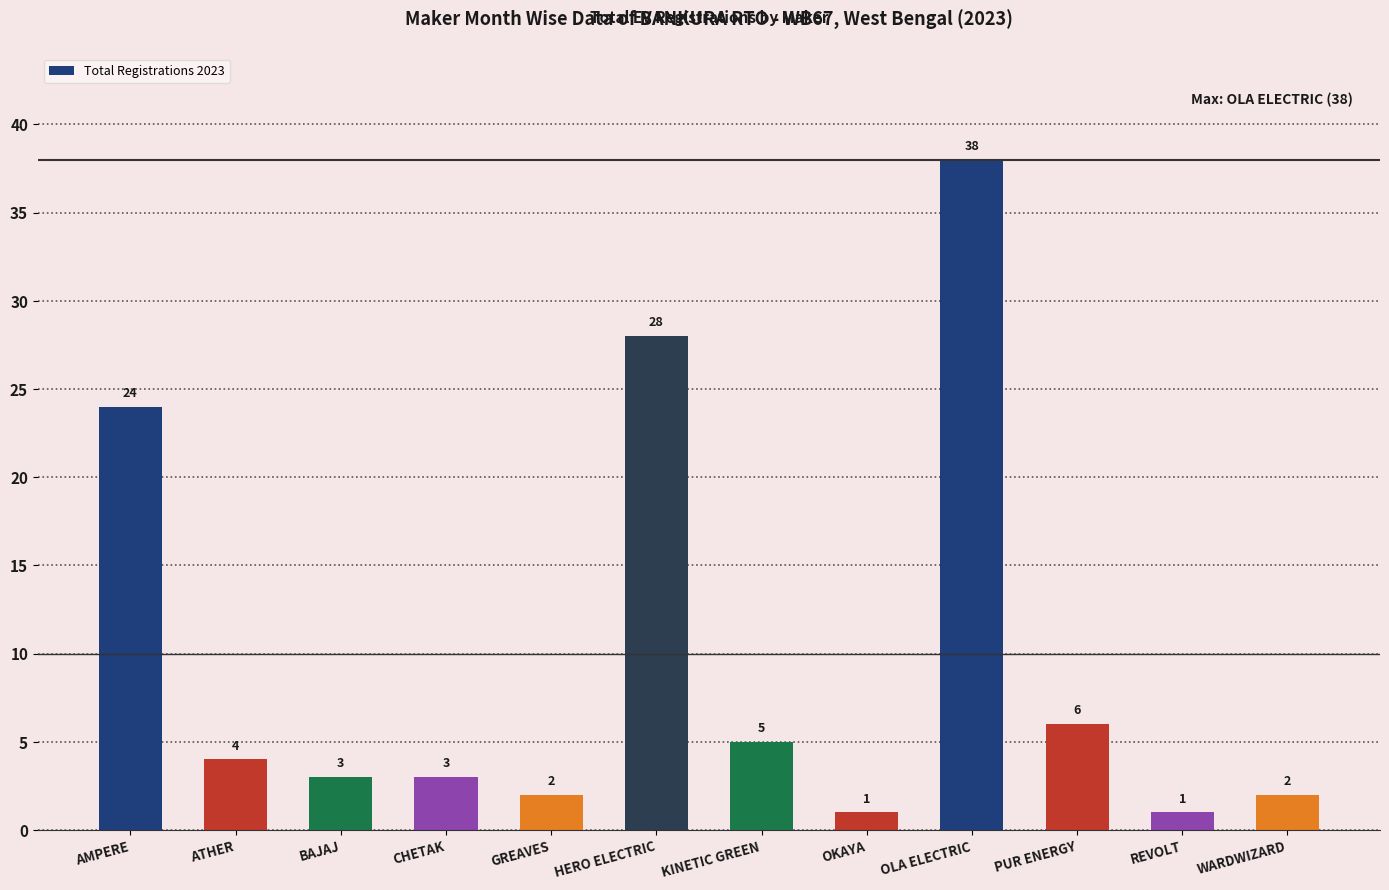

Is it true that the value at REVOLT is 1?

True